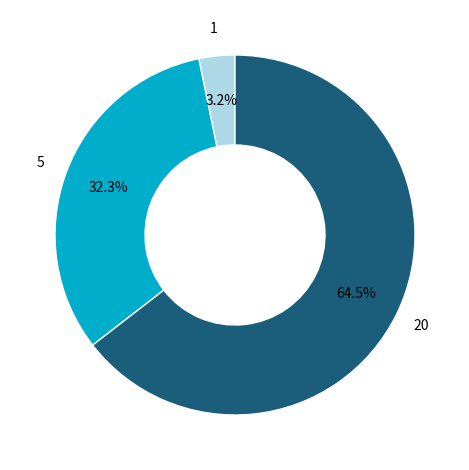

Approximately how many times larger is the value at 5 compared to 20?

0.5